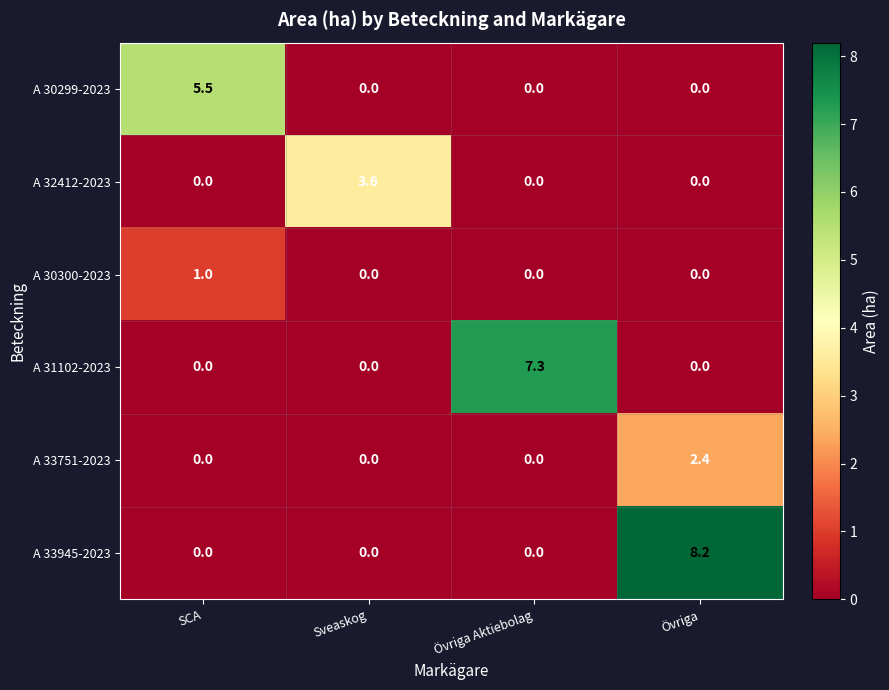

How many data points does each series have?

4